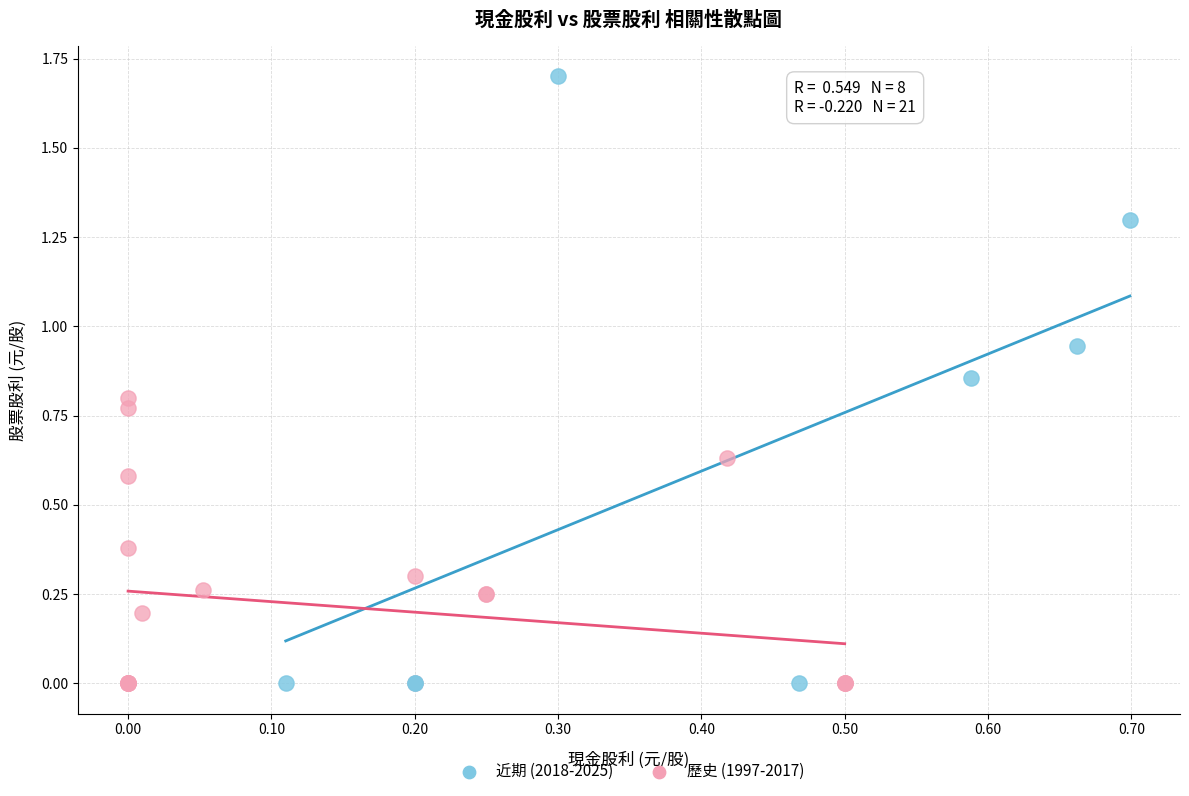

Which series contains the highest Y value?

近期 (2018-2025)